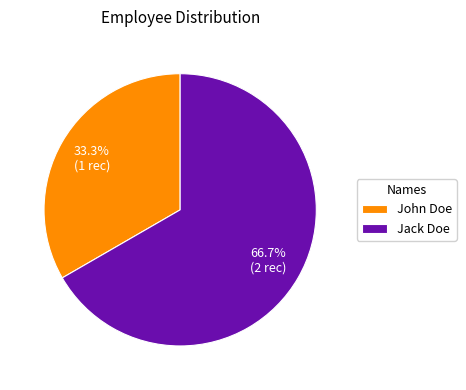

True or false: John Doe accounts for 27% of the total.

False